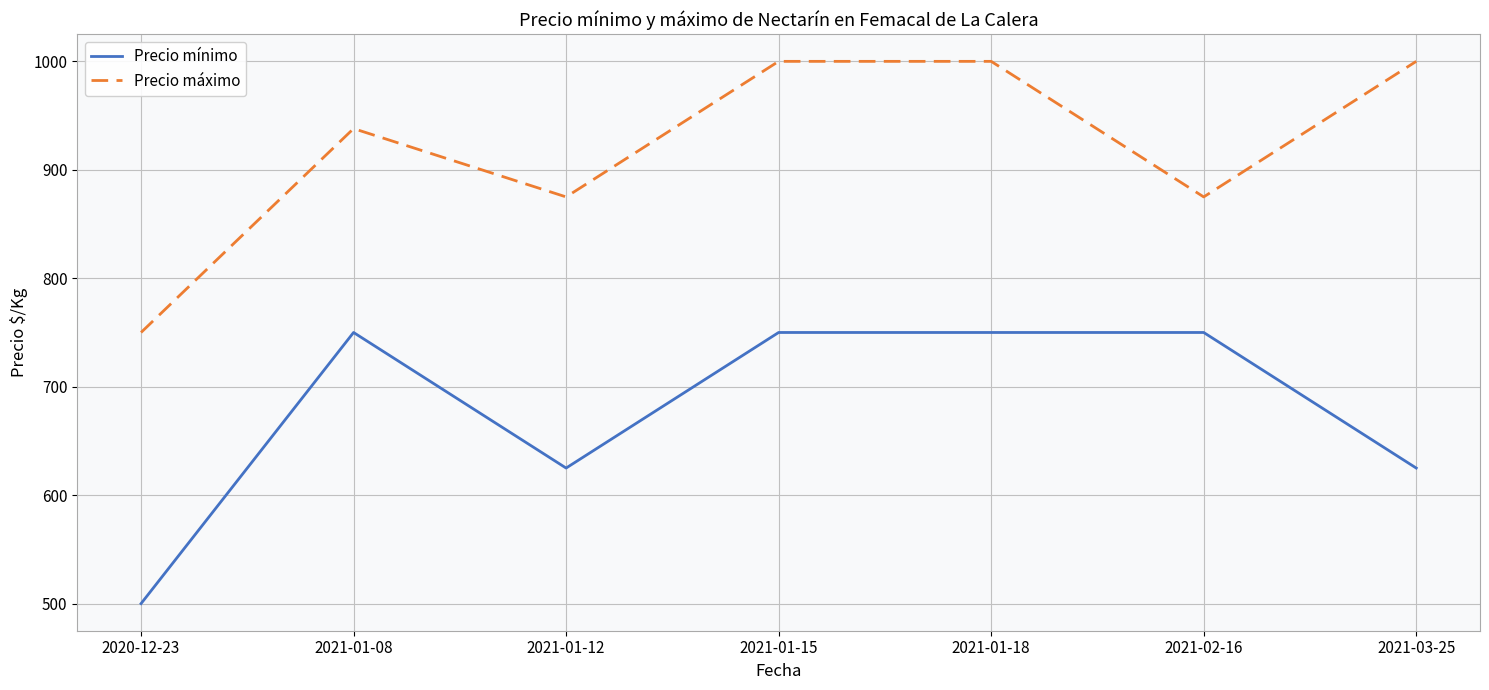

How many Precio máximo values are between 875 and 1000?

6